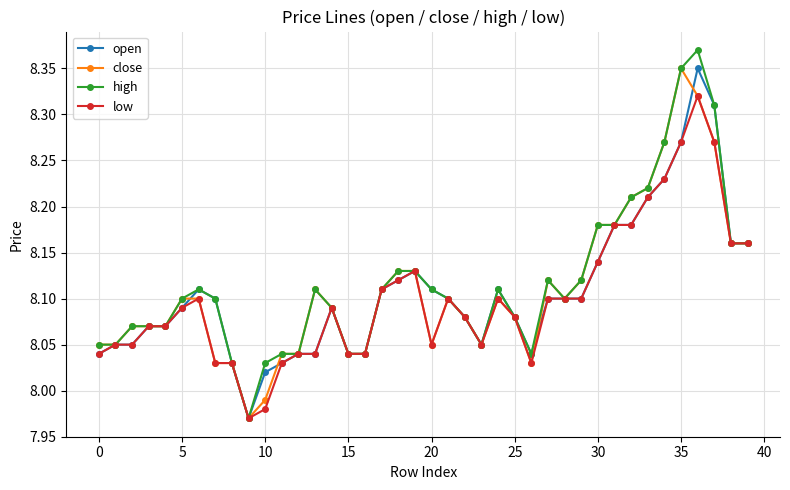

True or false: high has more than 2 points higher than both neighbors.

True